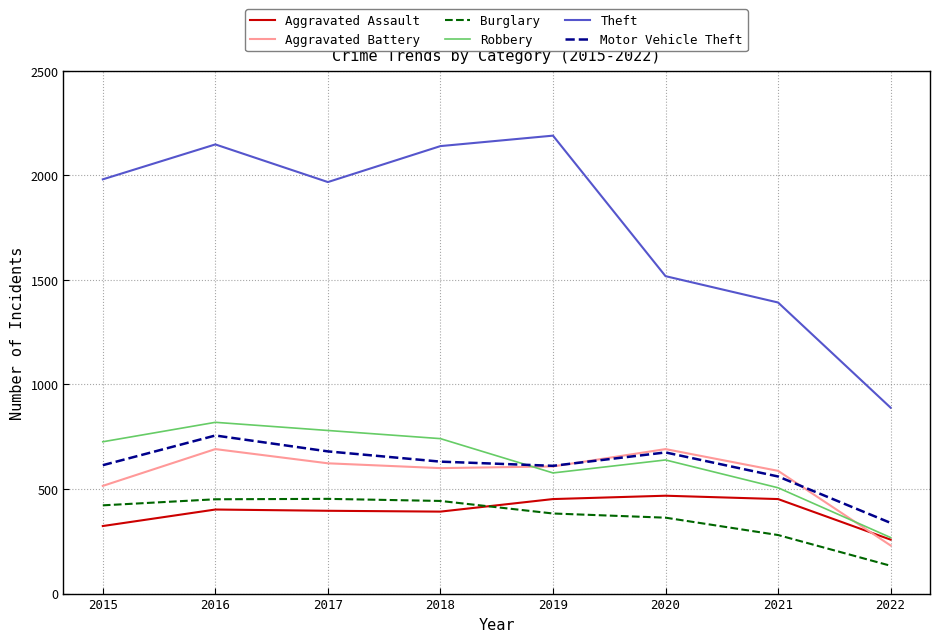

True or false: Motor Vehicle Theft and Aggravated Assault intersect in this chart.

False